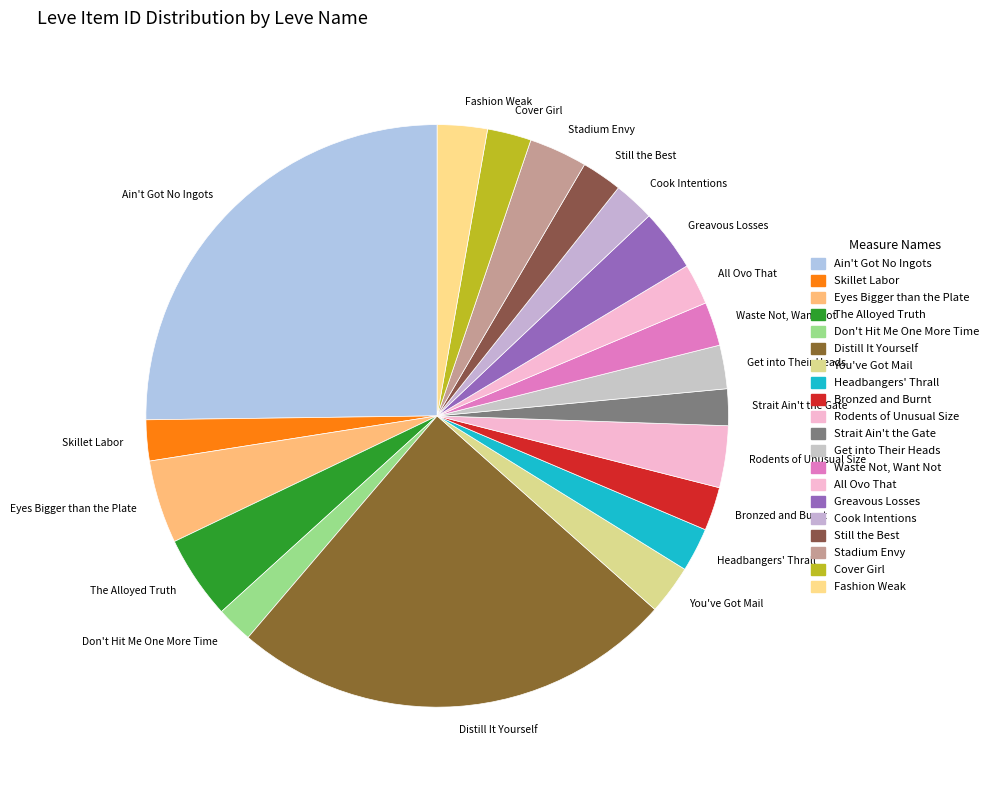

Is there a majority slice in this chart?

No